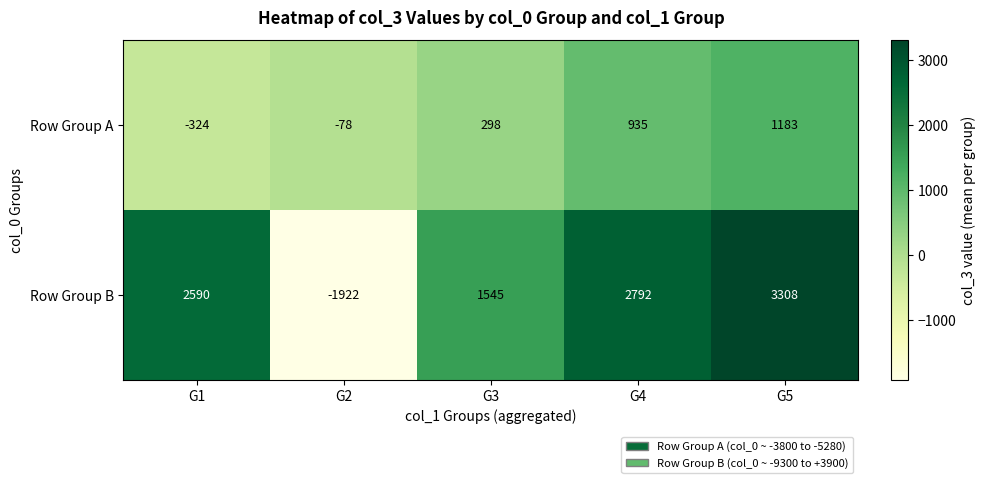

How many data points does each series have?

5